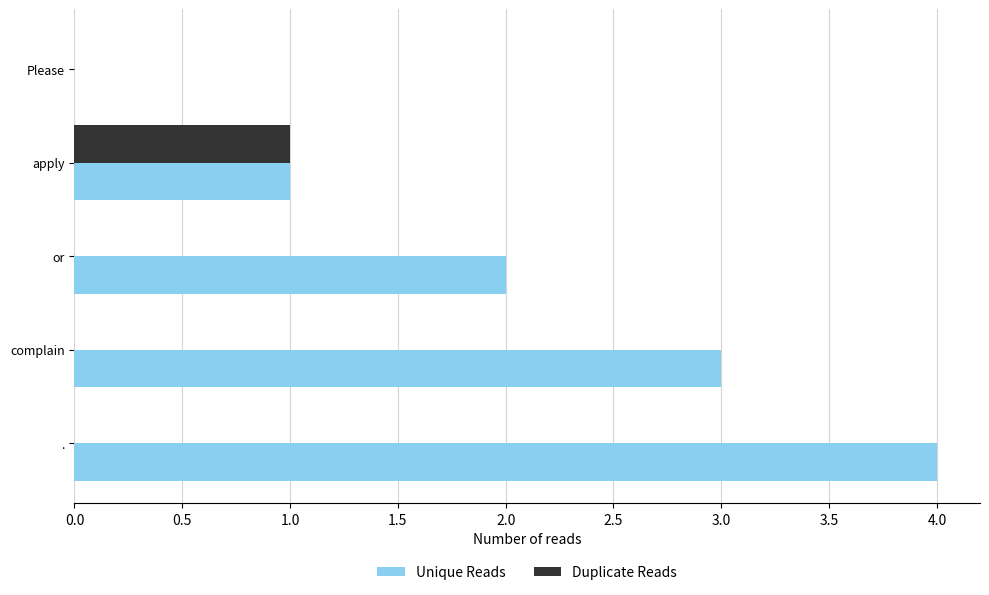

True or false: Duplicate Reads has a value of -1 at Please.

False